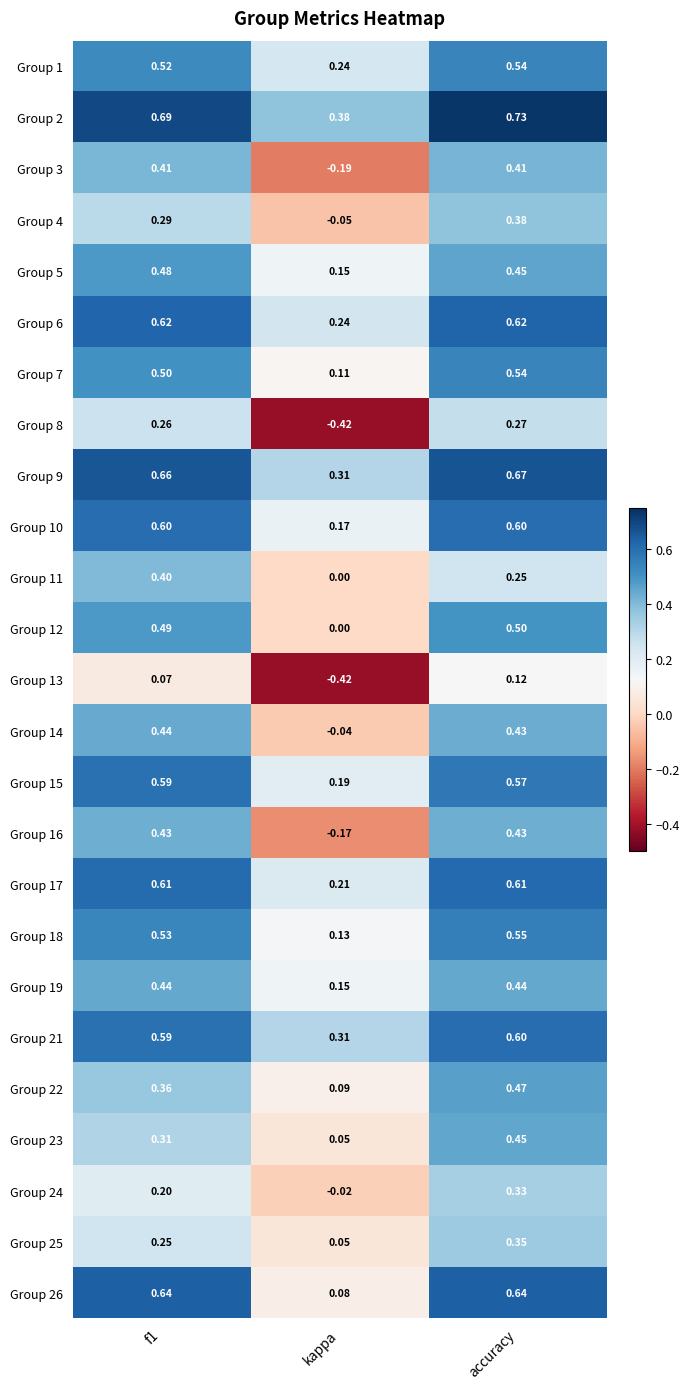

Which category has the highest value across all series?

accuracy